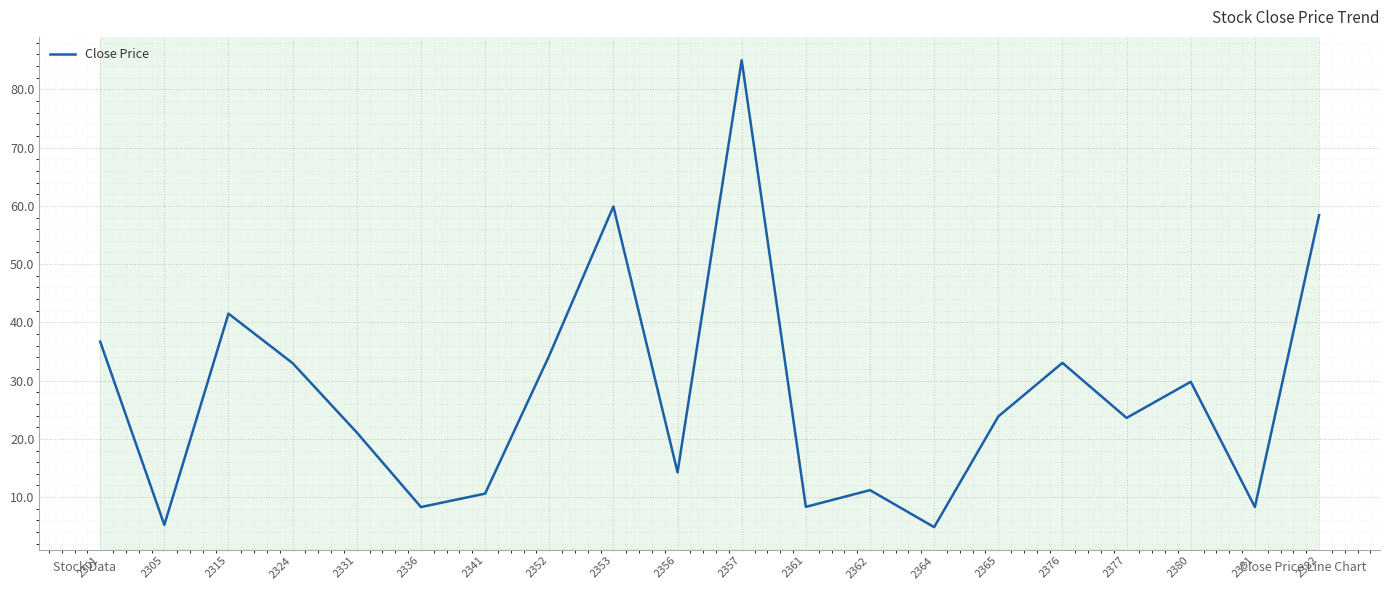

Does the chart have visible grid lines?

Yes